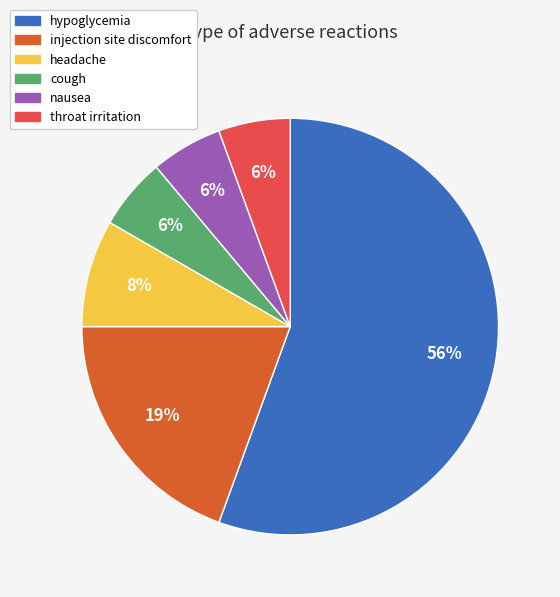

Which category has the biggest portion of the pie?

hypoglycemia